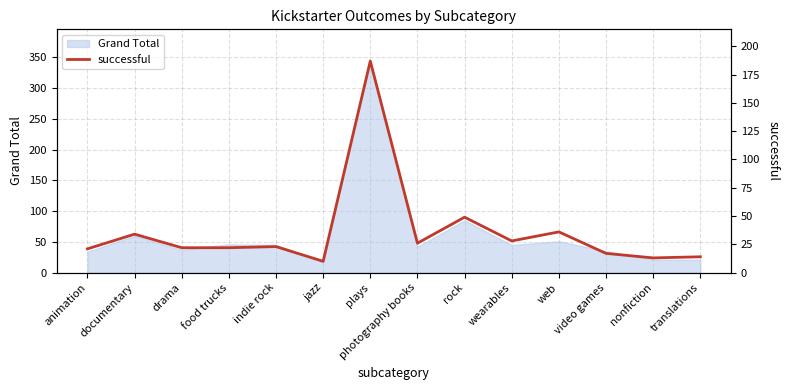

True or false: there are more than 2 points higher than both neighbors.

True